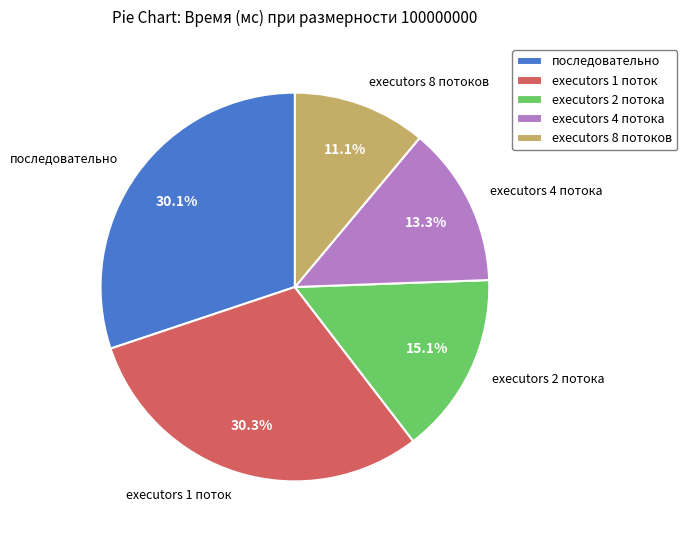

What is the ratio of the value at executors 2 потока to the value at executors 4 потока?

1.1